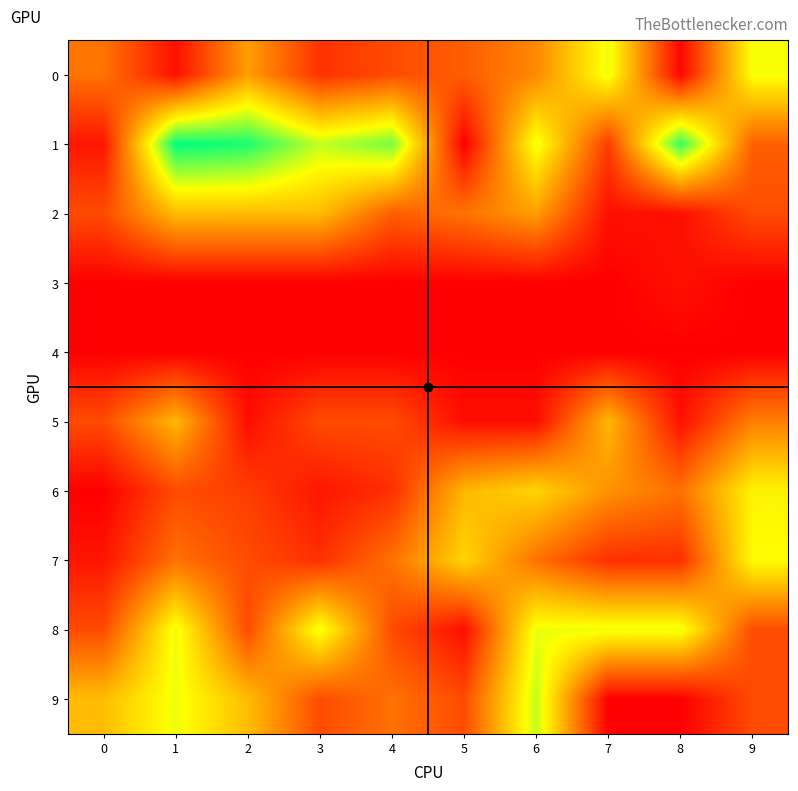

Which series has the largest total across all categories?

1